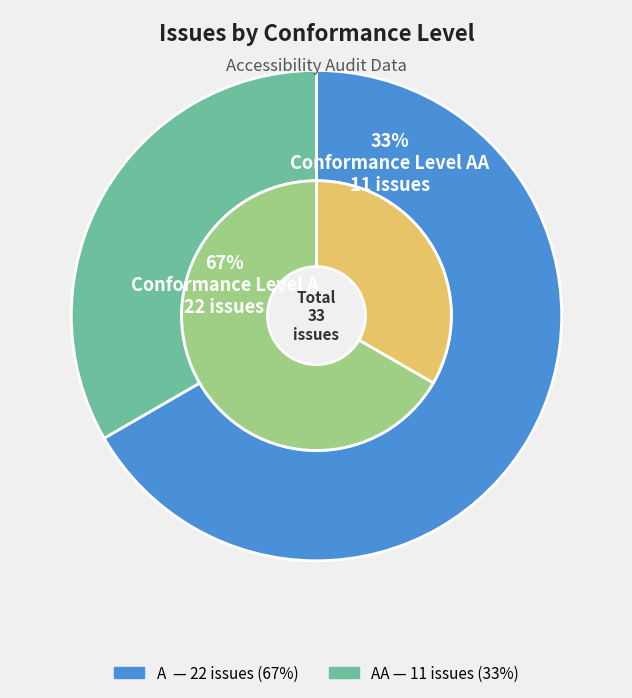

Which slice is the smallest?

AA